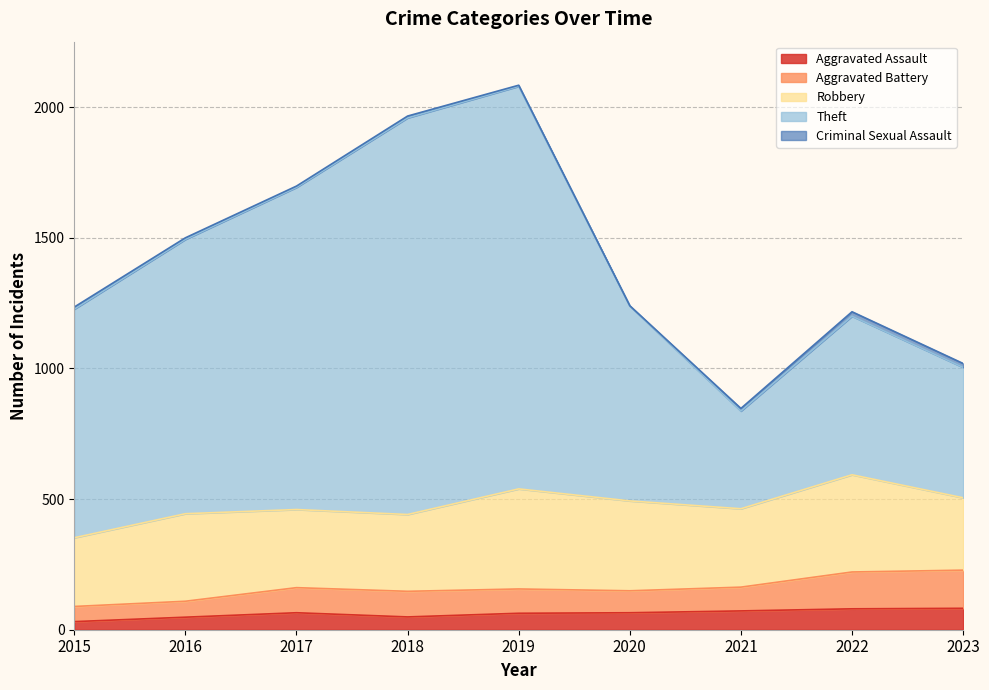

True or false: Aggravated Battery and Aggravated Assault intersect in this chart.

False